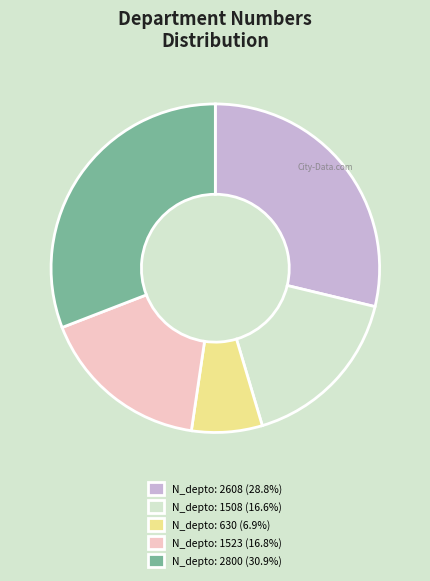

Approximately how many times larger is the value at N_depto: 1523 (16.8%) compared to N_depto: 2608 (28.8%)?

0.6